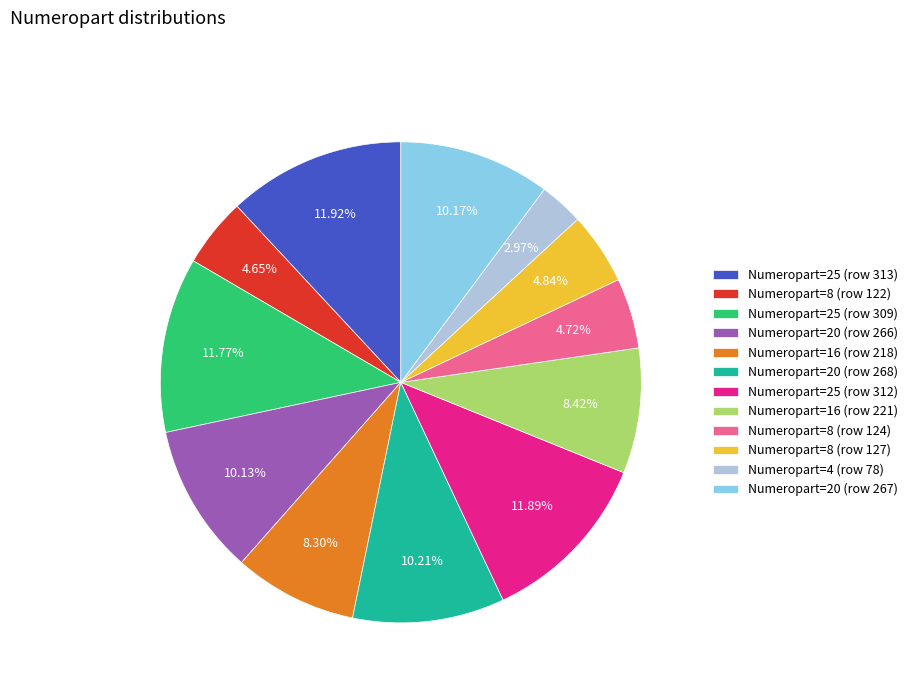

Between Numeropart=16 (row 218) and Numeropart=8 (row 127), which is larger?

Numeropart=16 (row 218)